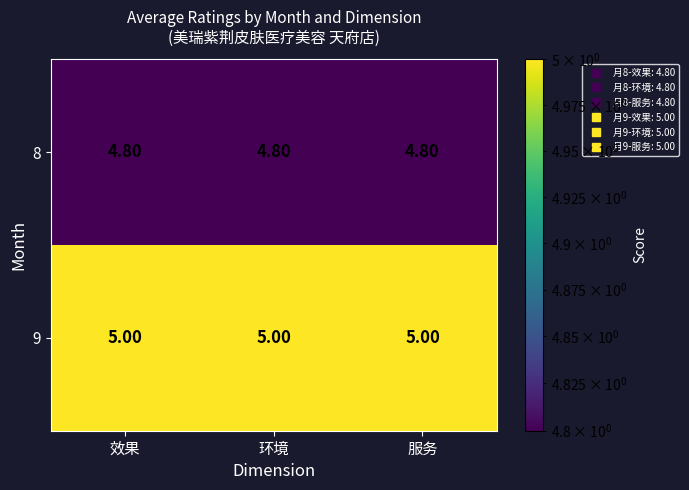

List the series in order of their peak value, highest first.

9, 8